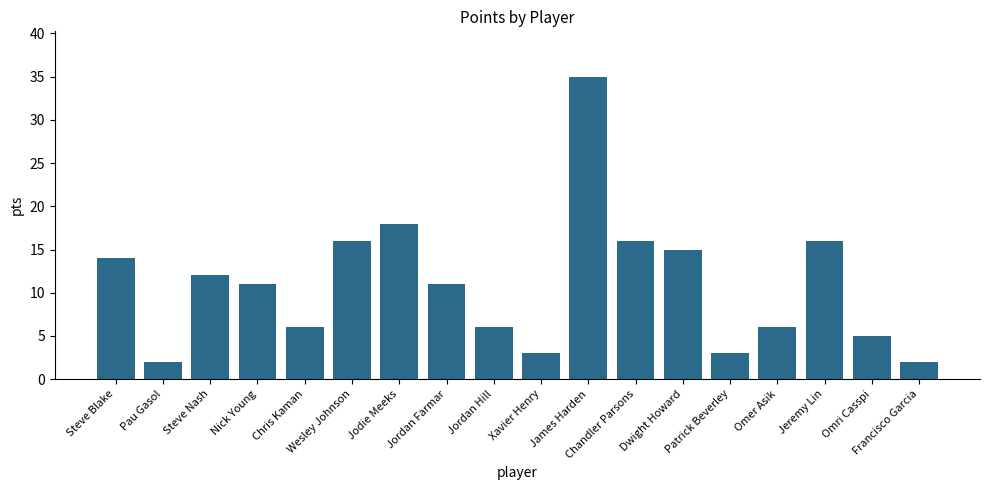

What is the greatest value displayed?

35